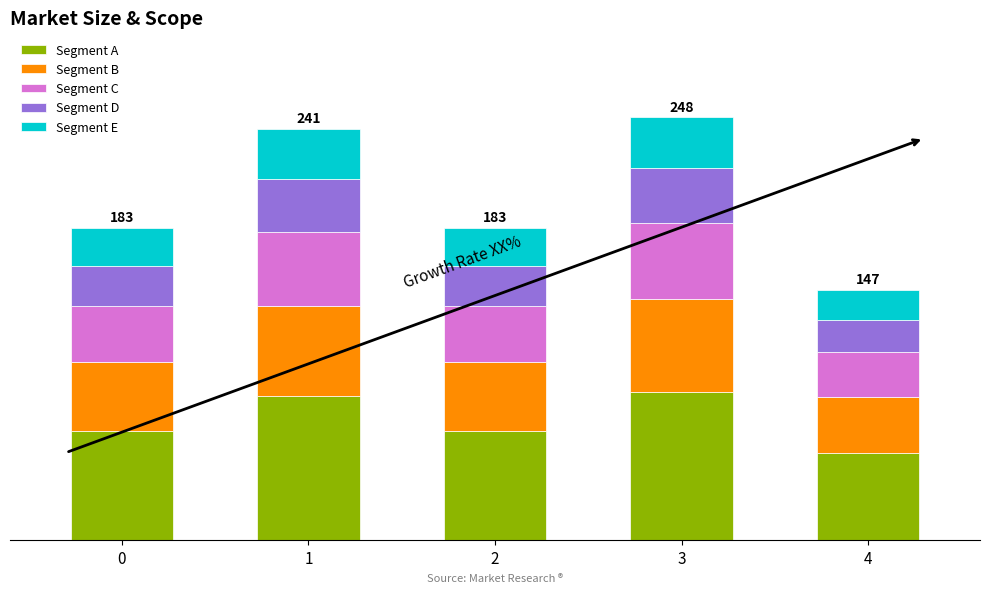

Does the chart contain stacked bars?

Yes